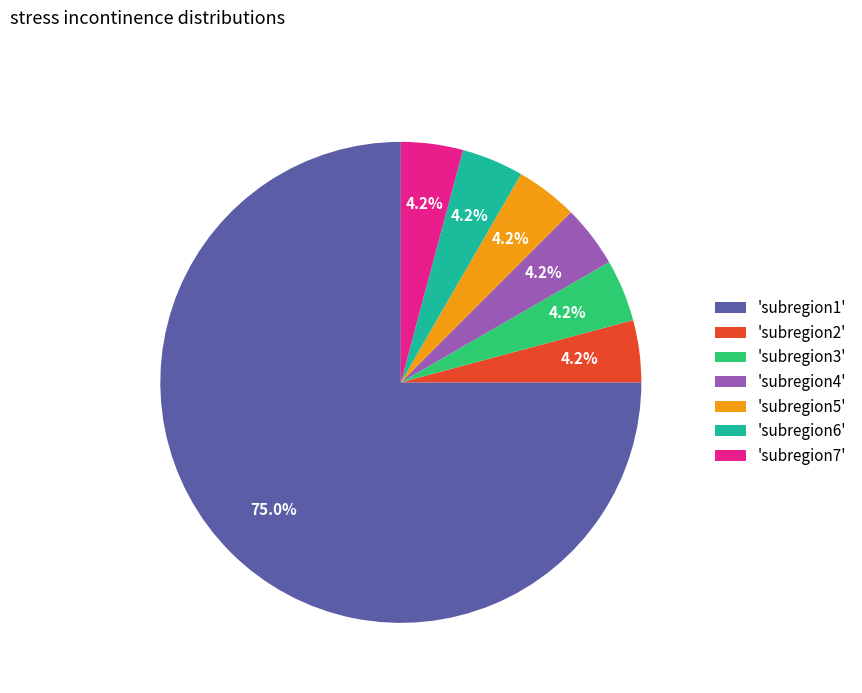

Which slice represents more than half of the pie?

'subregion1'